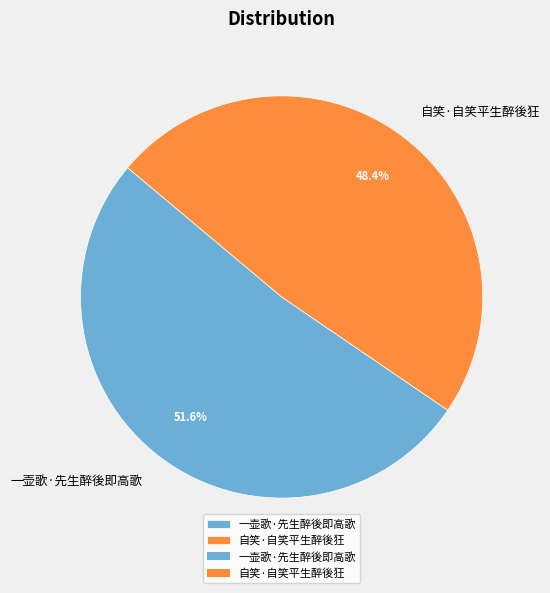

Which slice represents more than half of the pie?

一壶歌·先生醉後即高歌